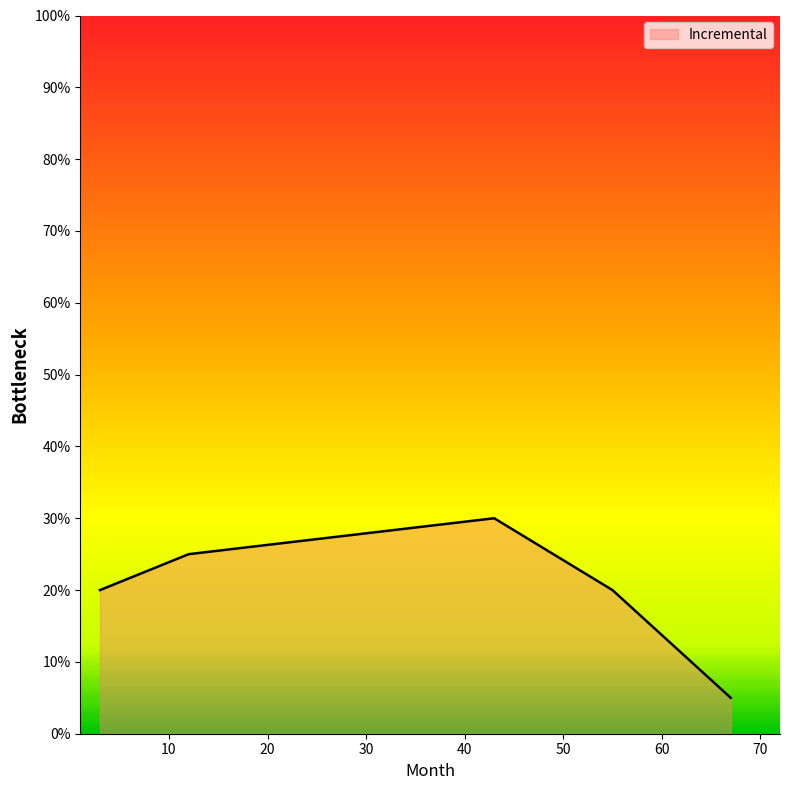

What is the average value?

0.2